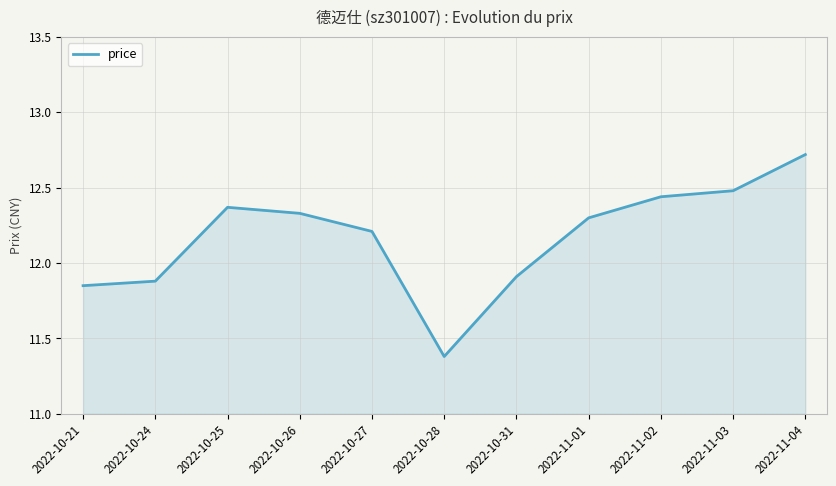

What is the change in value from 2022-10-27 to 2022-11-01?

+0.1